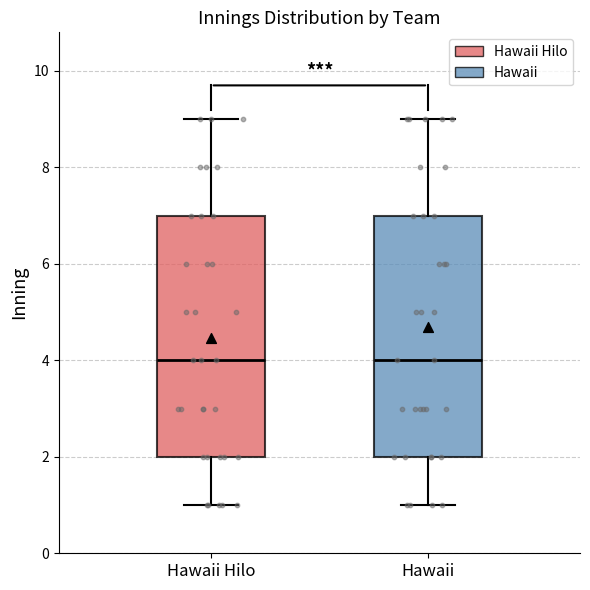

Reading left to right, transcribe this box plot: for each box, give where its median line is, the range the box spans, and where its two whiskers end, as read against the y-axis. The values are not printed on the chart, so give them approximately, as read against the axis.

Hawaii Hilo: median 4, box 2 to 7, whiskers 1 to 9
Hawaii: median 4, box 2 to 7, whiskers 1 to 9